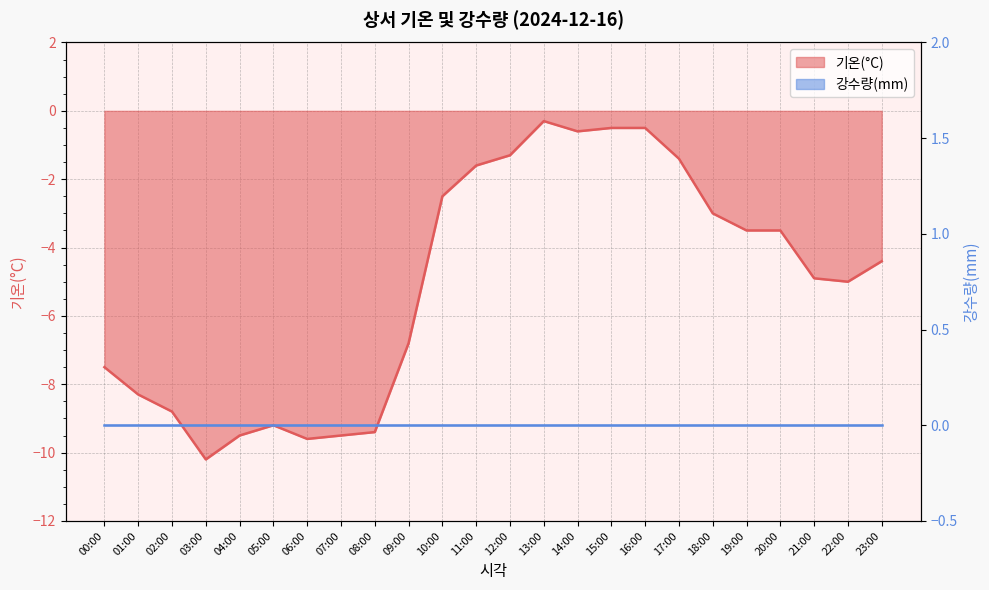

What position from the left is 13:00?

14